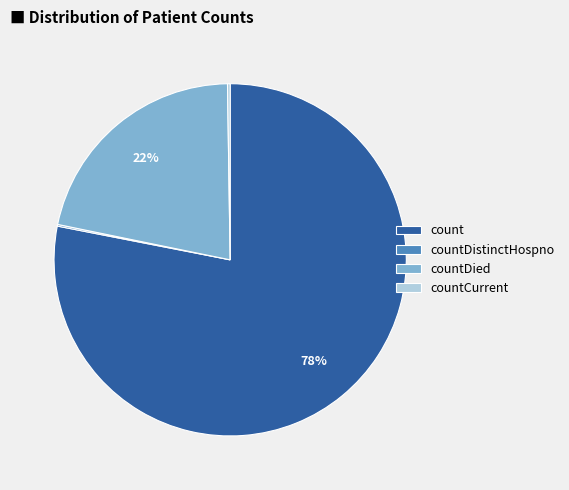

Between countDied and count, which is larger?

count